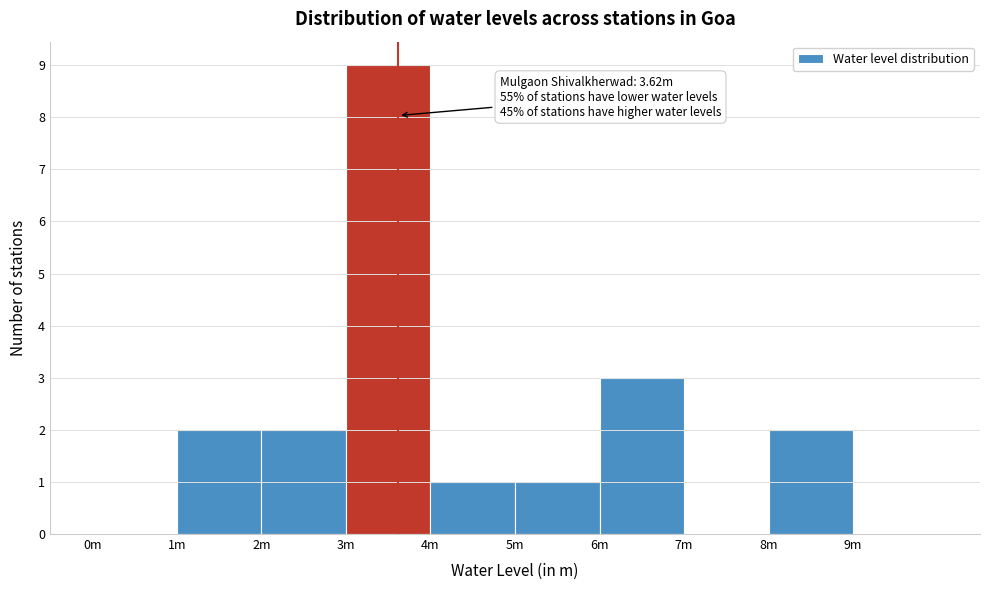

Reading left to right, list all the values displayed in this chart.

0m=0	1m=2	2m=2	3m=9	4m=1	5m=1	6m=3	7m=0	8m=2	9m=0